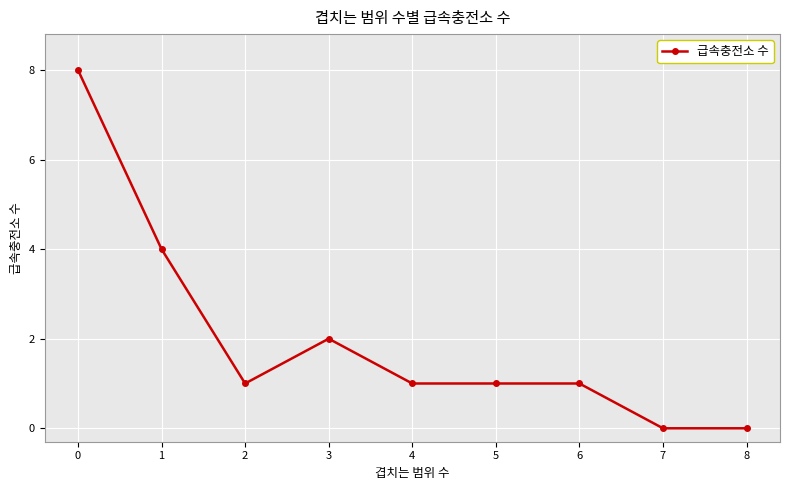

Is it true that the value at 5 is 1?

True